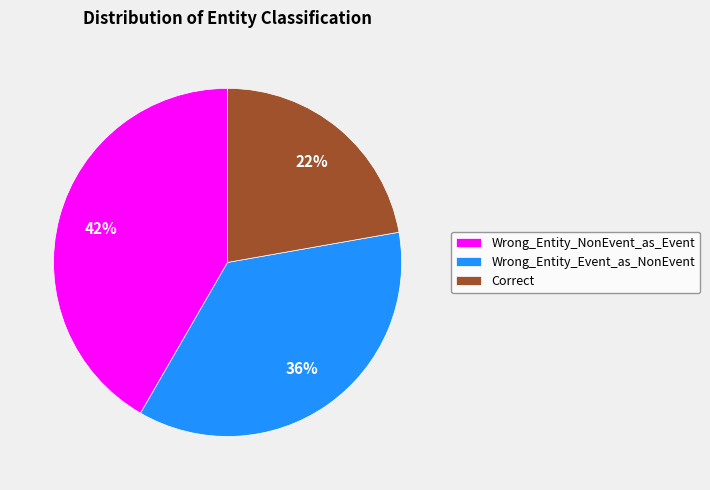

Approximately how many times larger is the value at Wrong_Entity_NonEvent_as_Event compared to Wrong_Entity_Event_as_NonEvent?

1.2